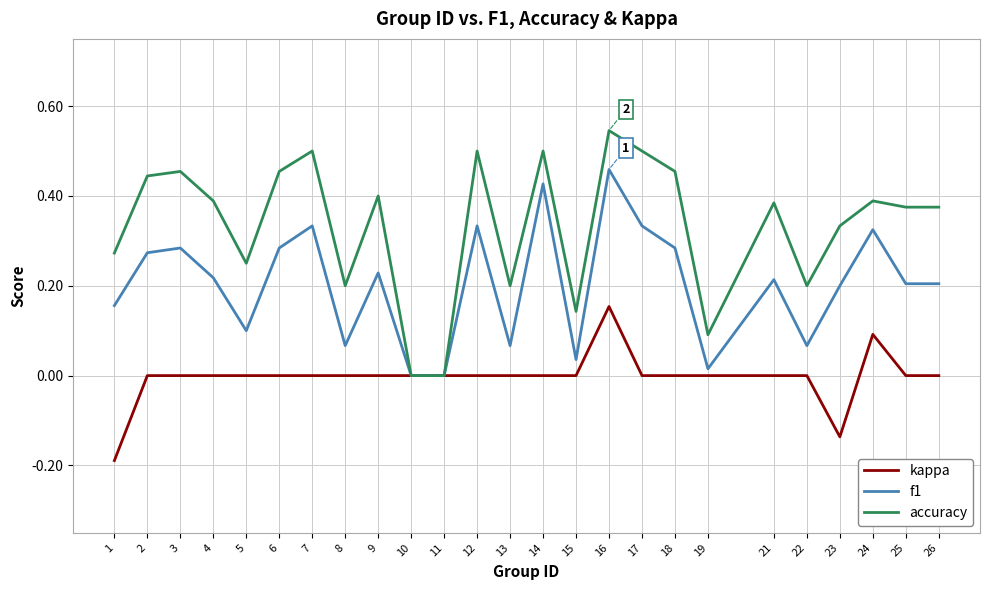

At which category is the sum across all series the highest?

16